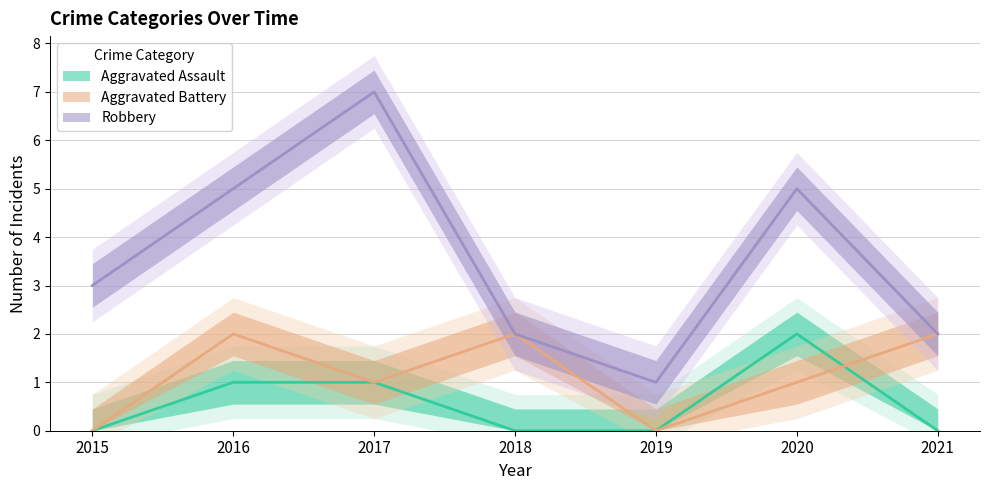

Which series has the largest total across all categories?

Robbery